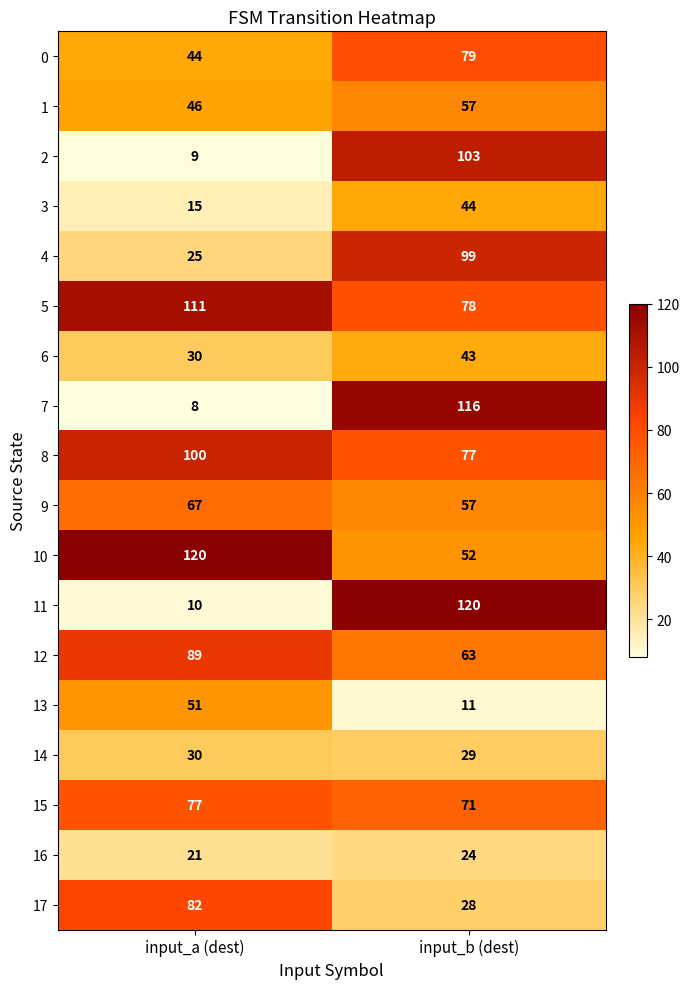

What is the difference between the 6 values at input_a (dest) and input_b (dest)?

13